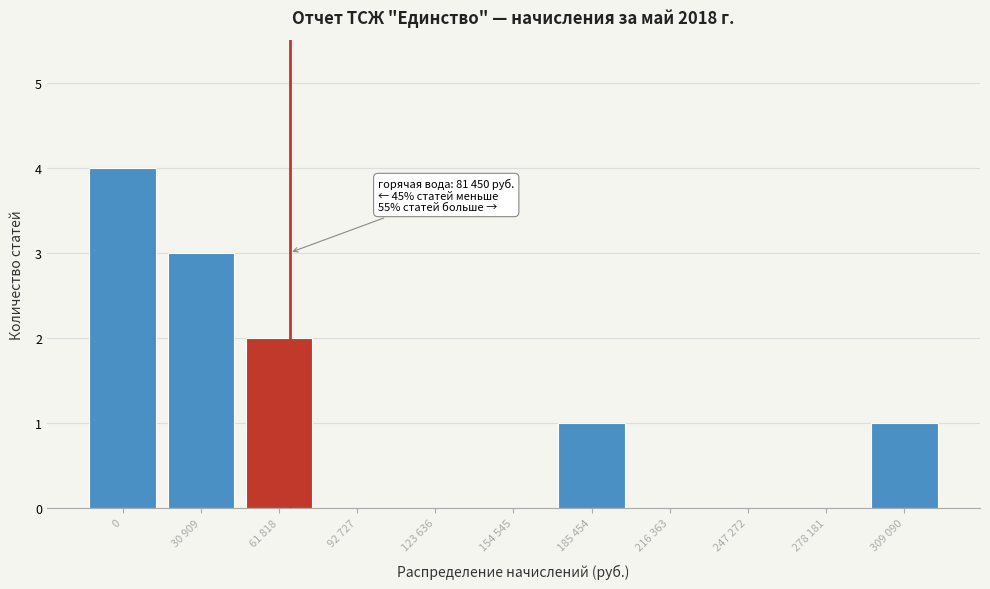

Reading left to right, list all the values displayed in this chart.

0=4	30 909=3	61 818=2	92 727=0	123 636=0	154 545=0	185 454=1	216 363=0	247 272=0	278 181=0	309 090=1